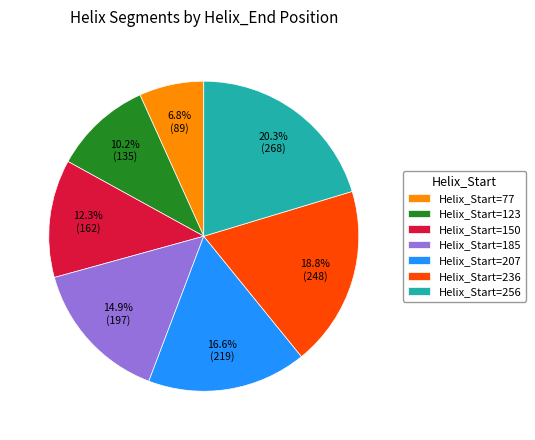

Approximately how many times larger is the value at Helix_Start=185 compared to Helix_Start=207?

0.9